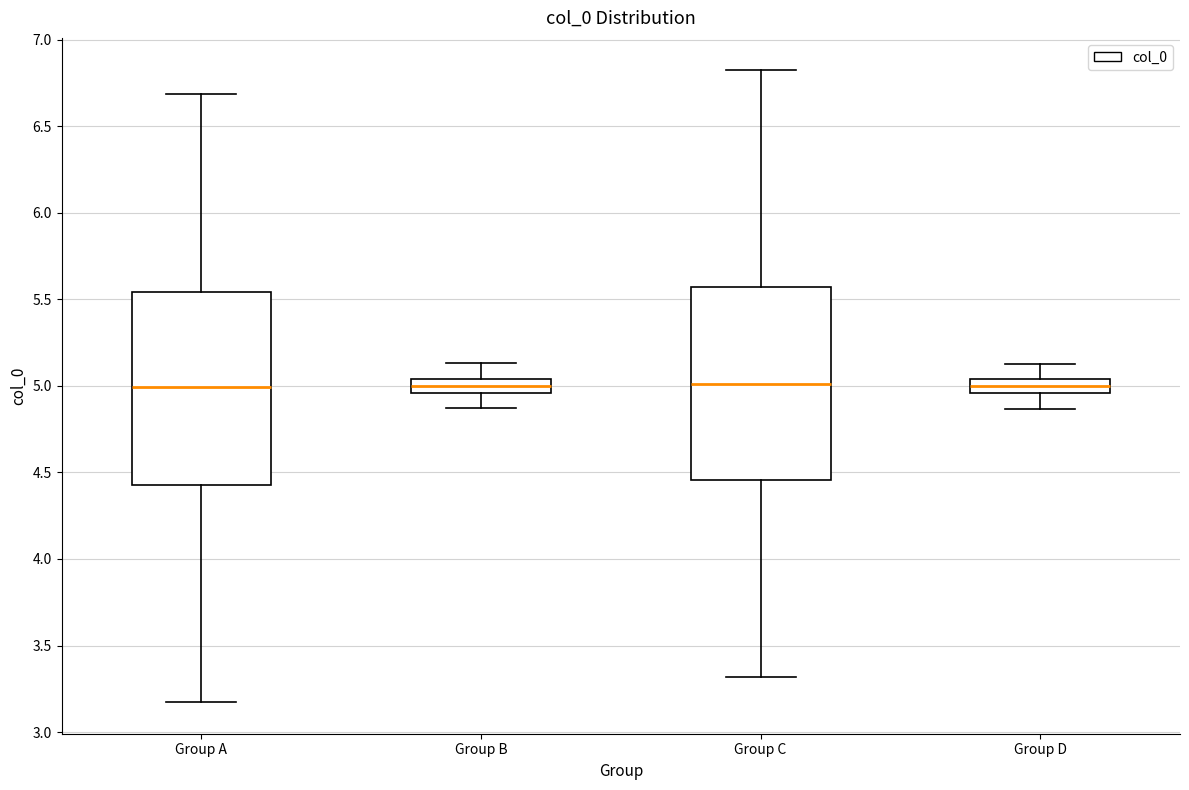

Reading left to right, transcribe this box plot: for each box, give where its median line is, the range the box spans, and where its two whiskers end, as read against the y-axis. The values are not printed on the chart, so give them approximately, as read against the axis.

Group A: median 5.00, box 4.45 to 5.55, whiskers 3.15 to 6.70
Group B: median 5.00, box 4.95 to 5.05, whiskers 4.85 to 5.15
Group C: median 5.00, box 4.45 to 5.55, whiskers 3.30 to 6.85
Group D: median 5.00, box 4.95 to 5.05, whiskers 4.85 to 5.15